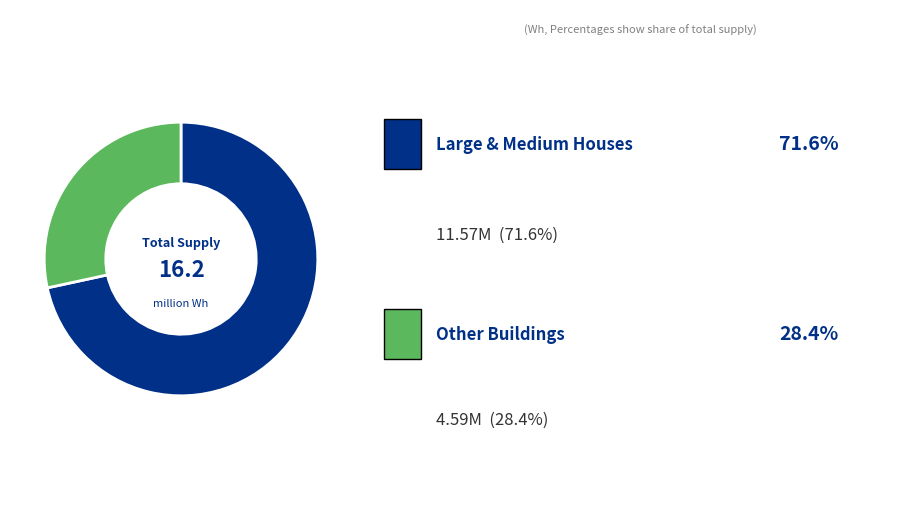

Is there a majority slice in this chart?

Yes